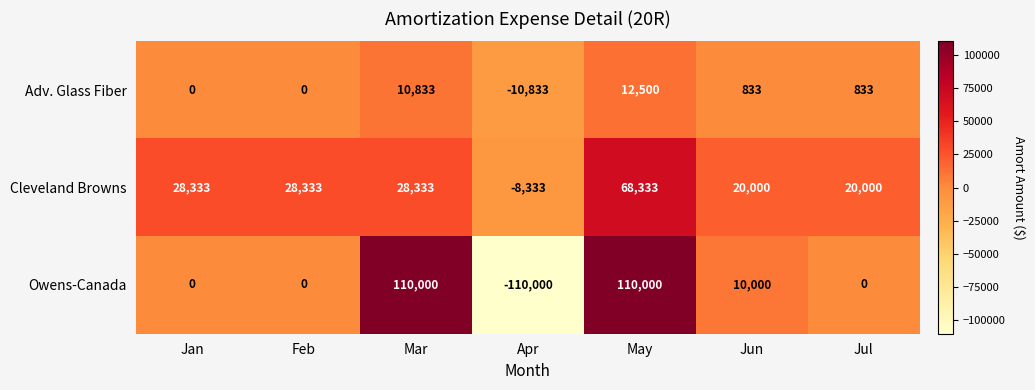

Which series has the widest spread of values?

Owens-Canada